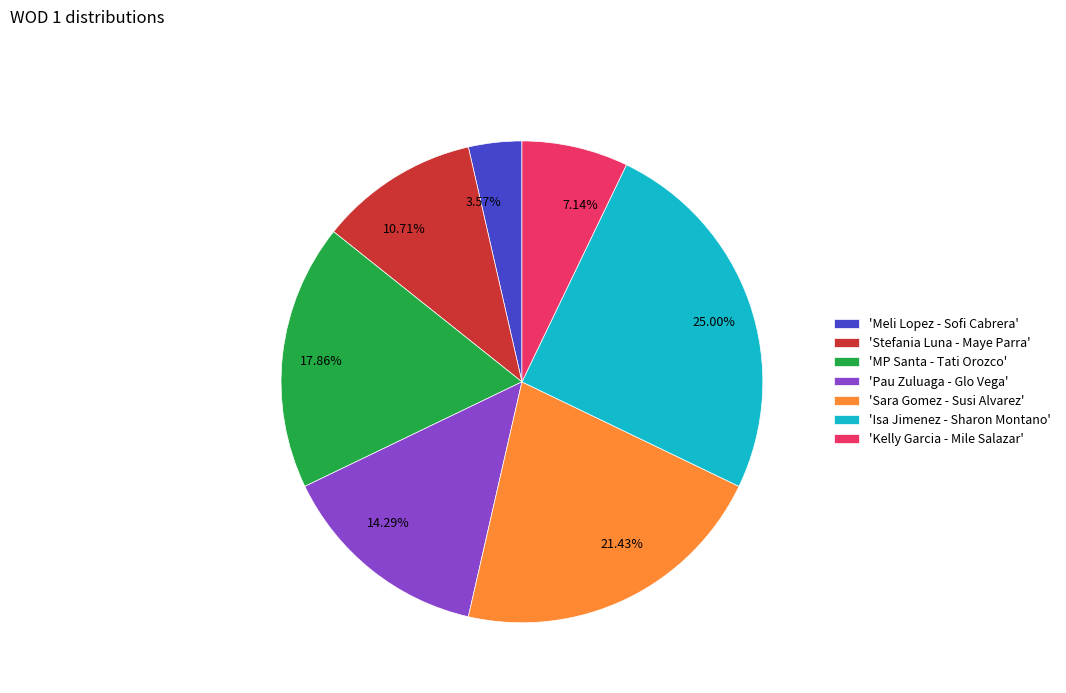

To the nearest percent, what is the difference between the largest and smallest slice percentages?

21%